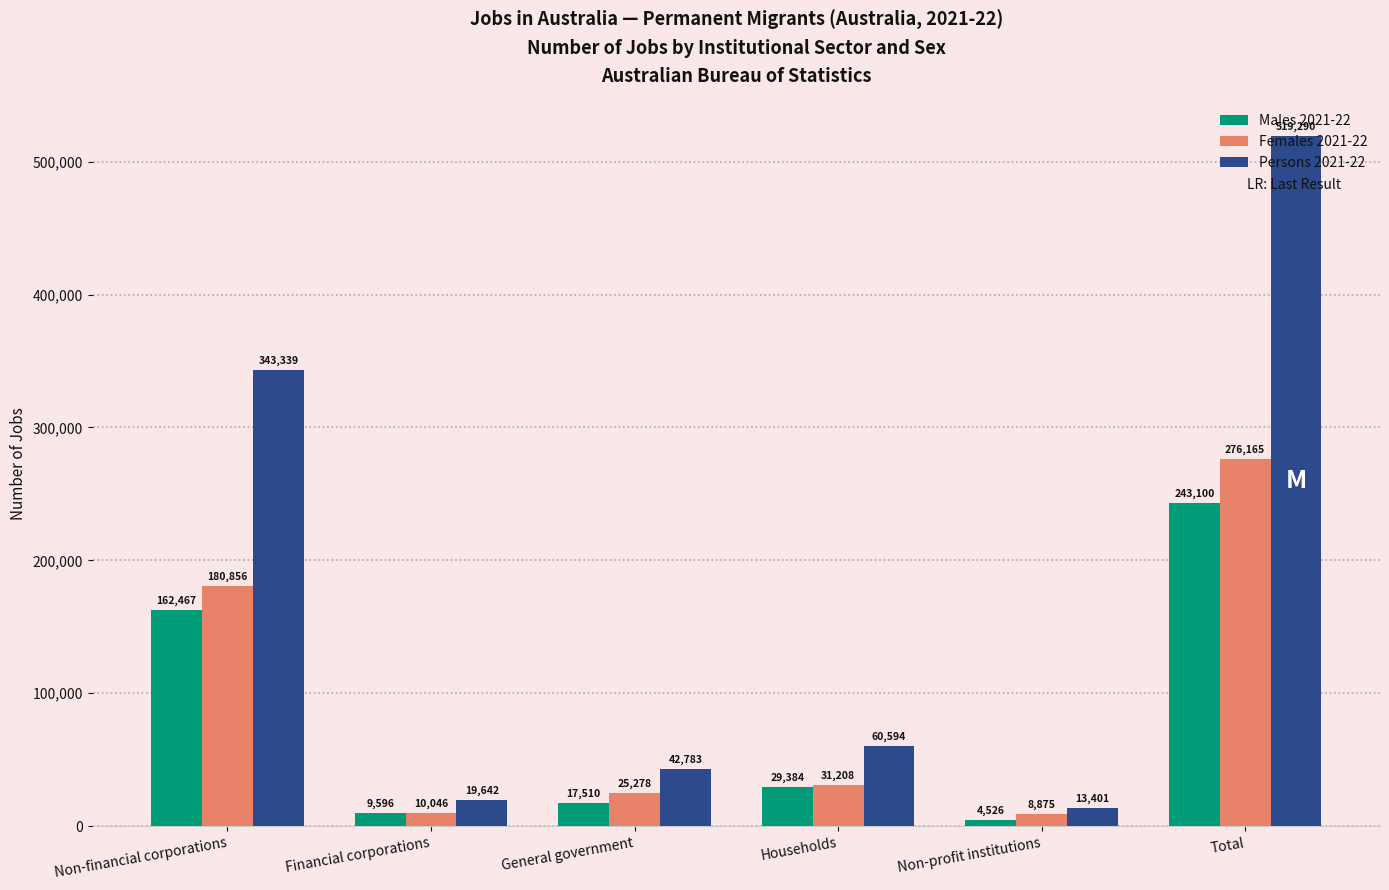

What position from the left is Households?

4